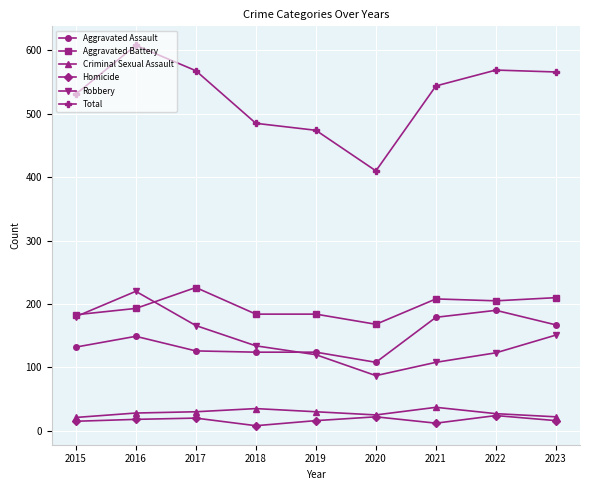

What are all the series names shown in the legend?

Aggravated Assault, Aggravated Battery, Criminal Sexual Assault, Homicide, Robbery, Total